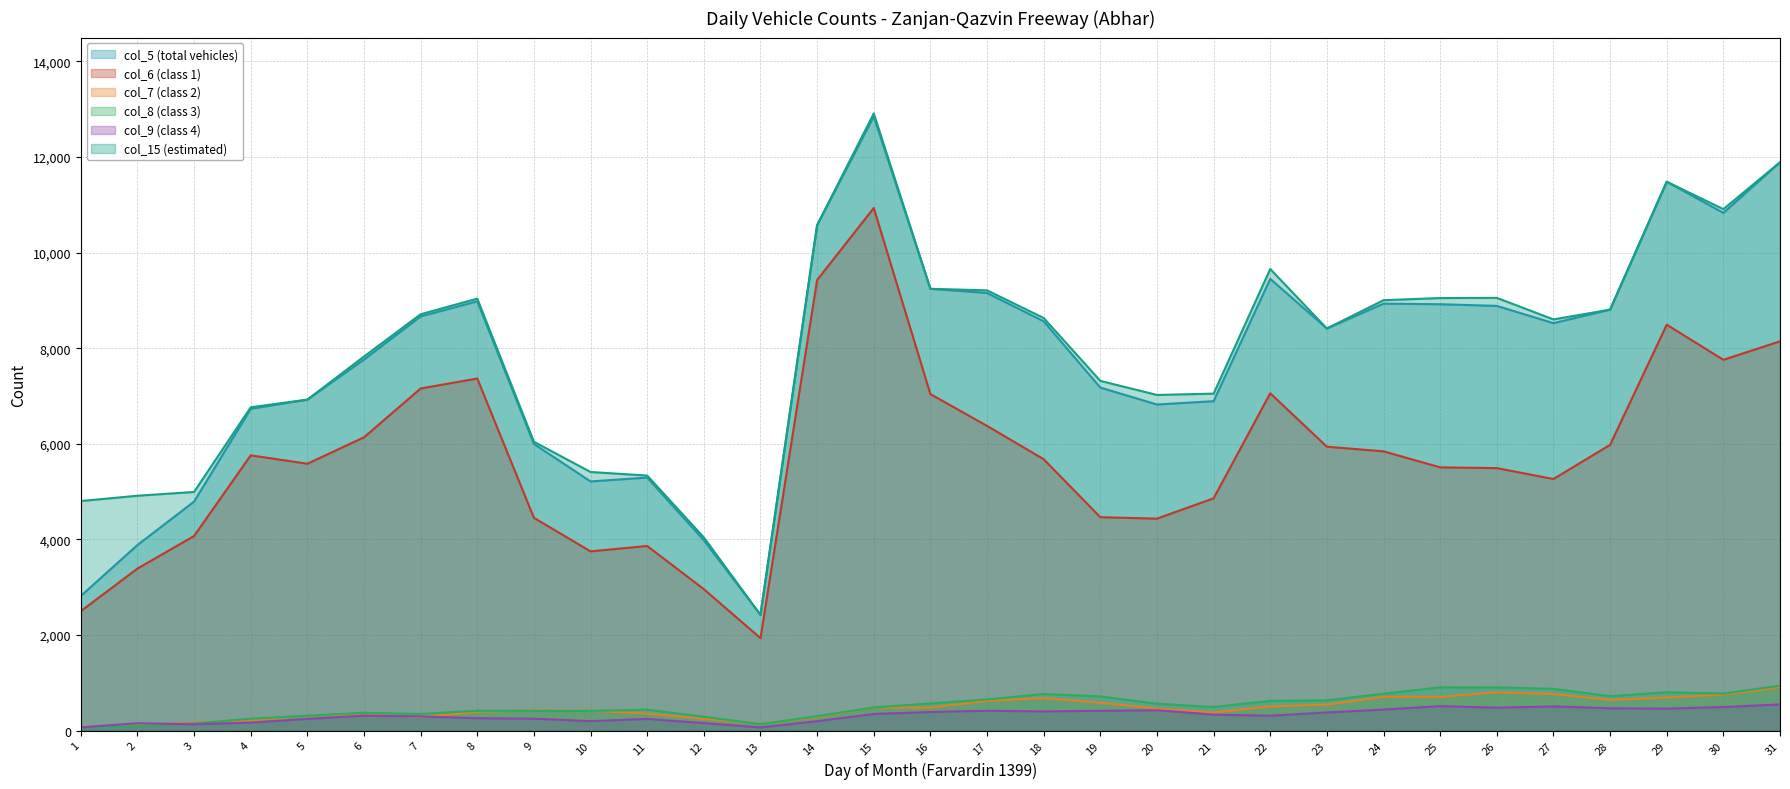

At how many categories does at least one series exceed 7754?

18